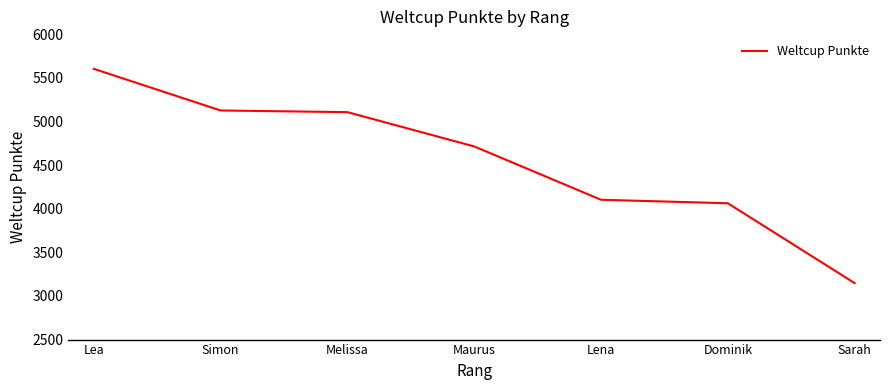

How many categories are shown in the chart?

7